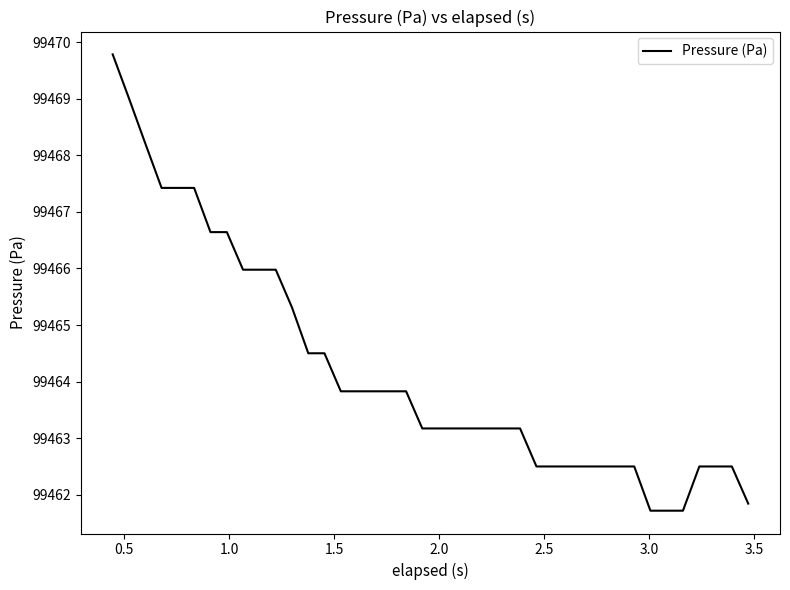

What is the smallest value displayed?

99461.7